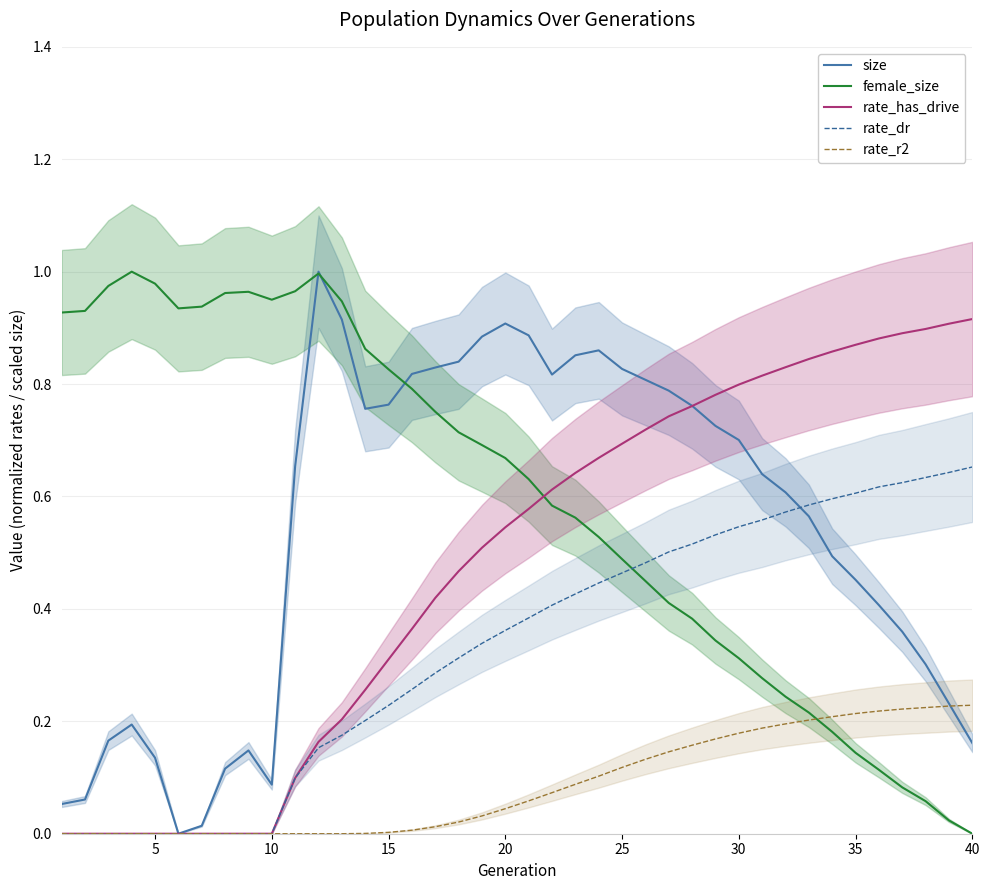

Which series has the largest total across all categories?

female_size